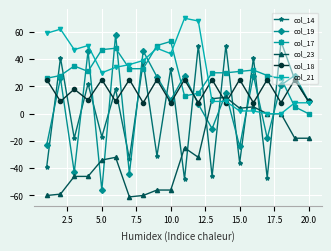

What is the greatest value displayed?

70